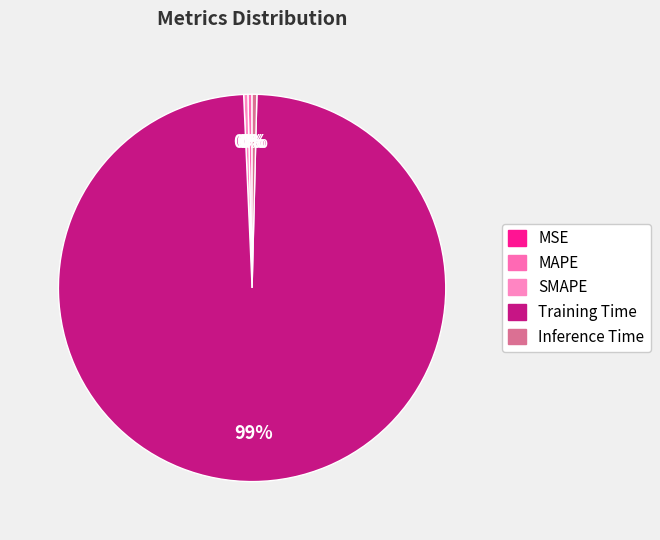

True or false: Inference Time accounts for 0% of the total.

True